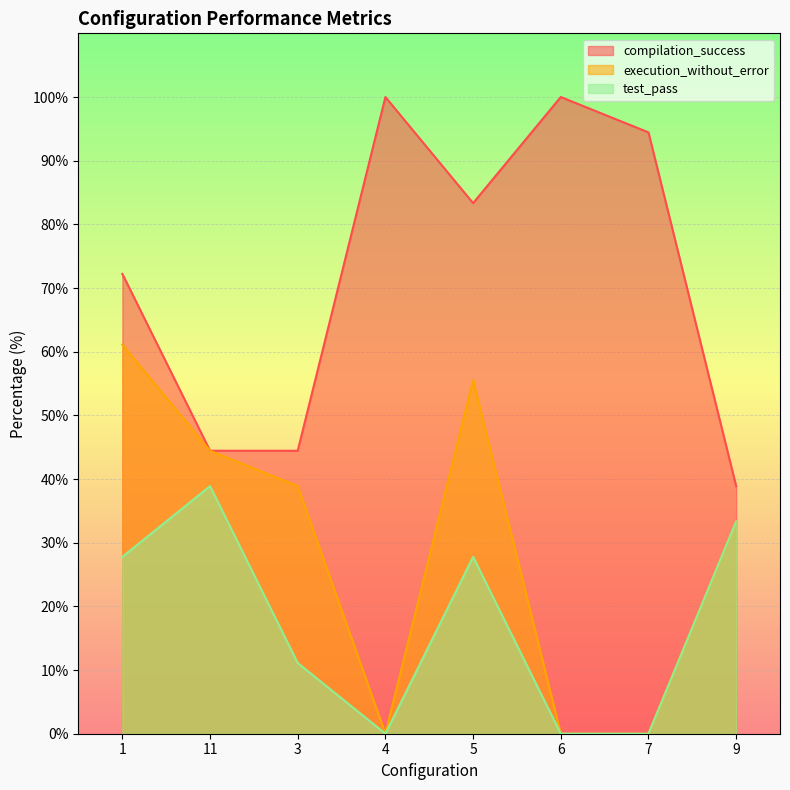

What position from the right is 3?

6